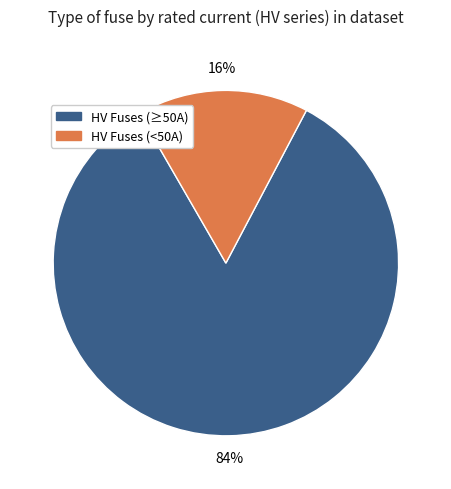

To the nearest percent, what is the average slice percentage?

50%